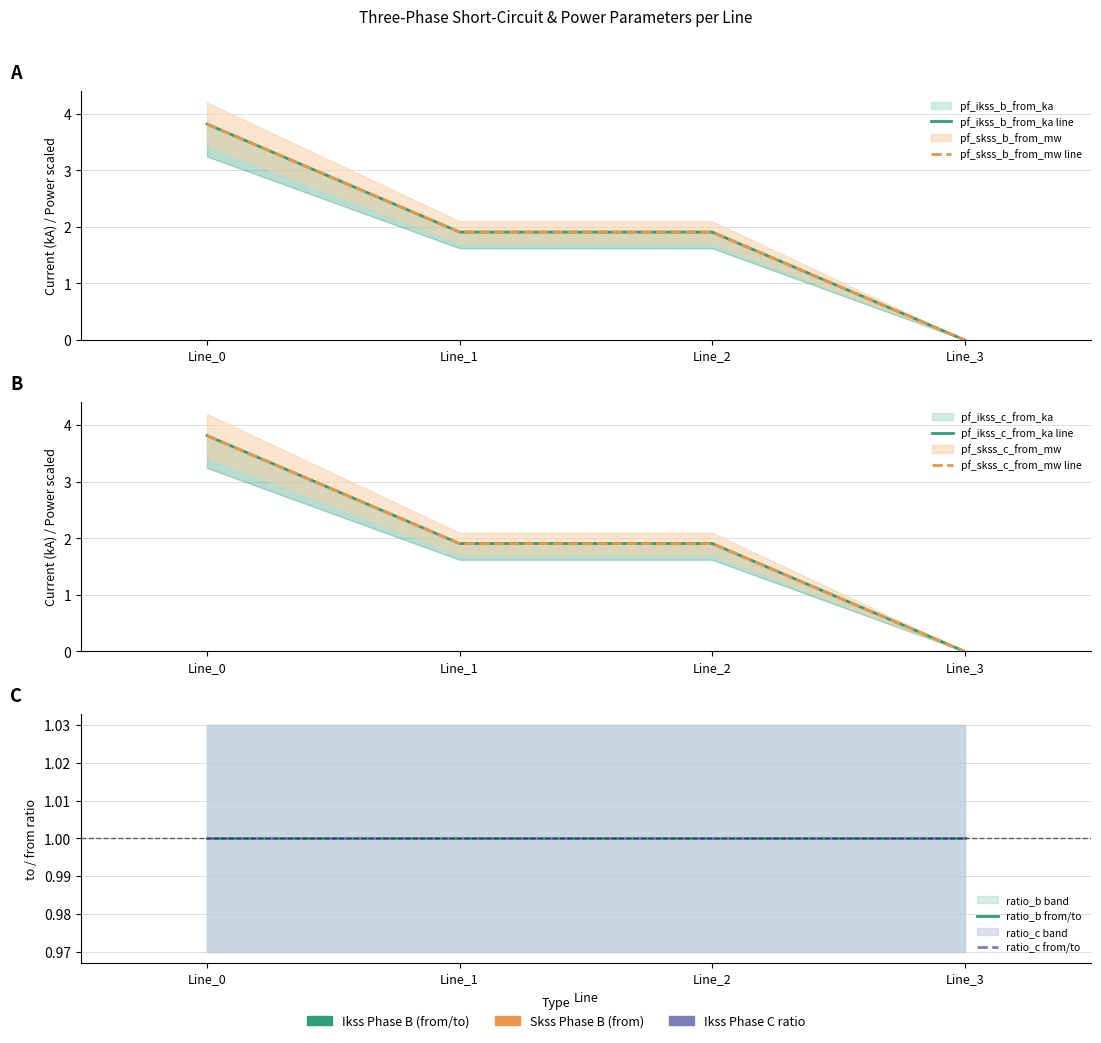

Does the chart display data point markers on the line(s)?

No